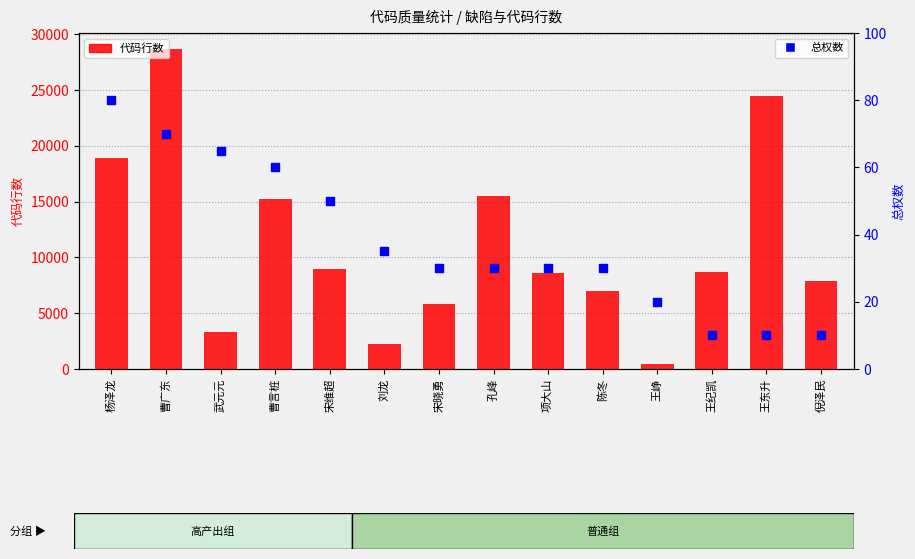

Which series has the largest total across all categories?

代码行数